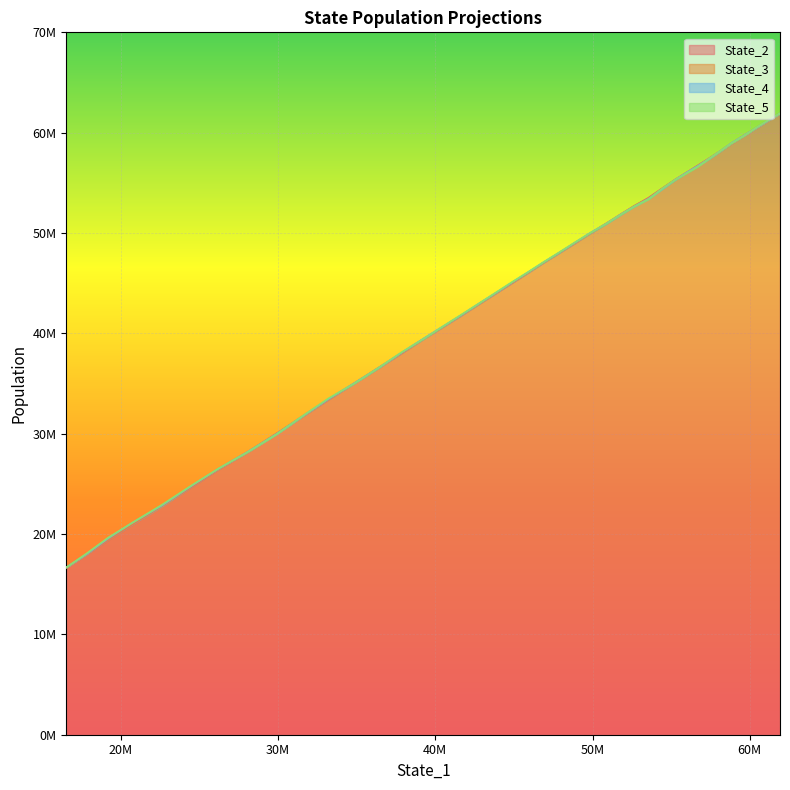

Rank the series by their maximum value, from highest to lowest.

State_5, State_4, State_2, State_3